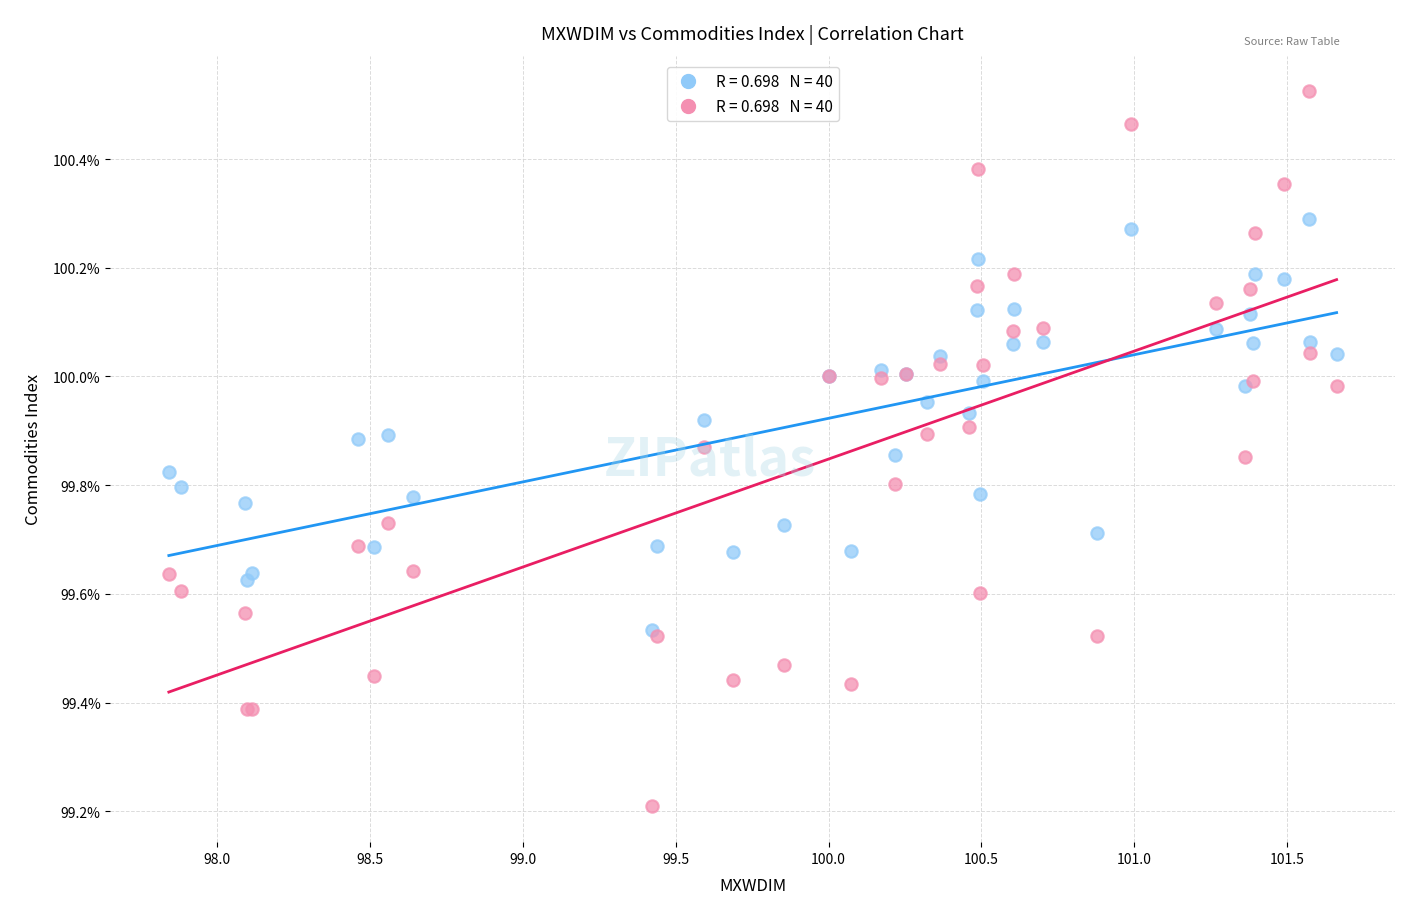

Across all series, what Y value is closest to 99?

99.2